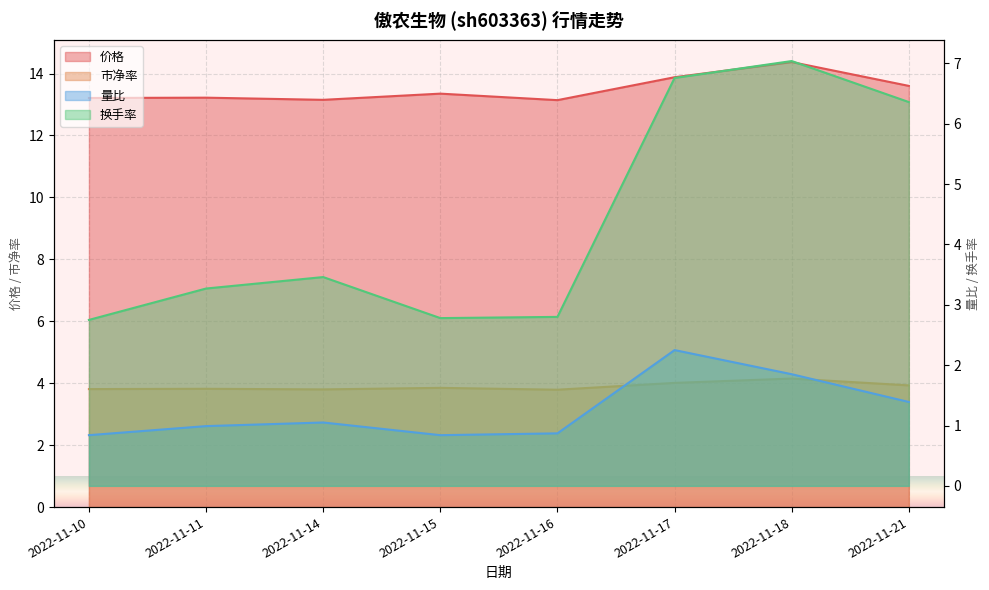

True or false: 市净率 and 量比 intersect in this chart.

False